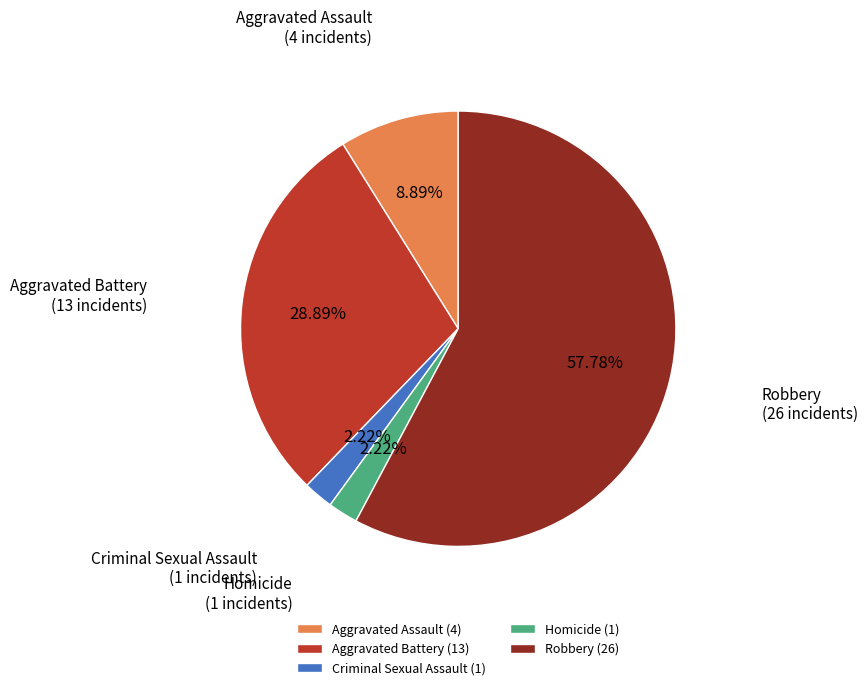

Between Homicide (1) and Robbery (26), which is larger?

Robbery (26)